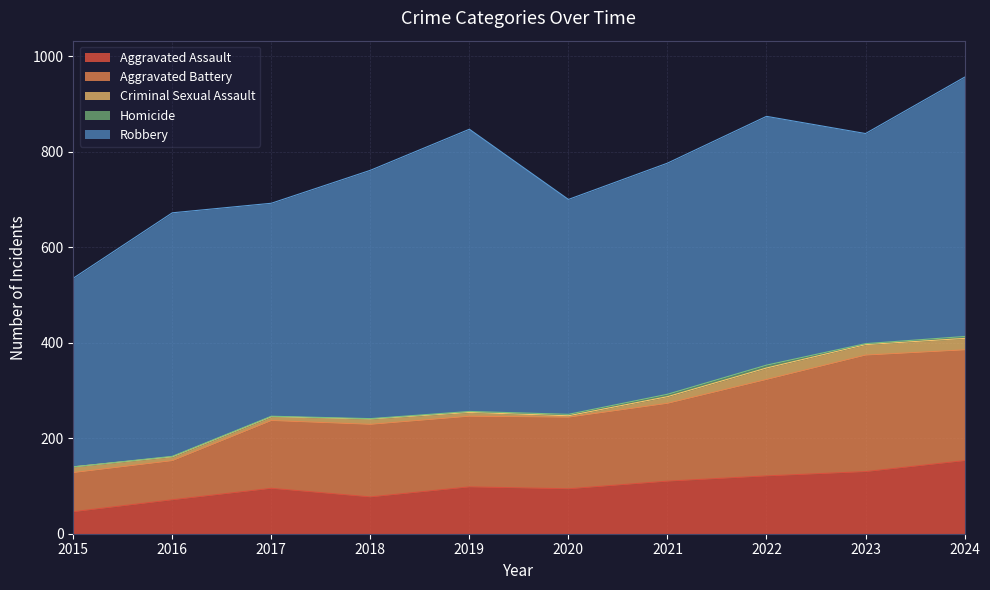

List the series in order of their peak value, highest first.

Robbery, Aggravated Battery, Aggravated Assault, Criminal Sexual Assault, Homicide